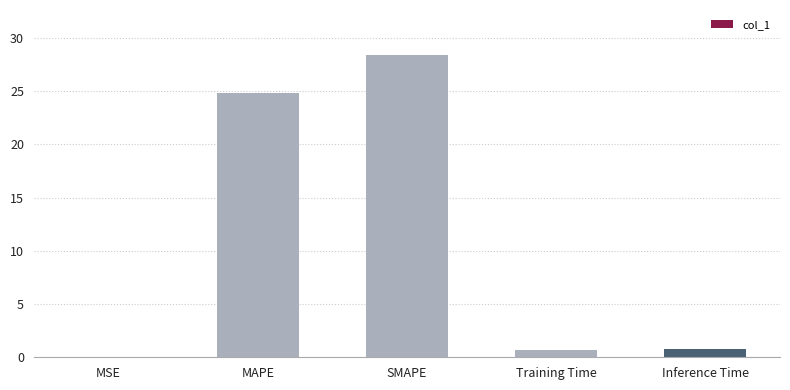

What is the sum of all values?

54.7